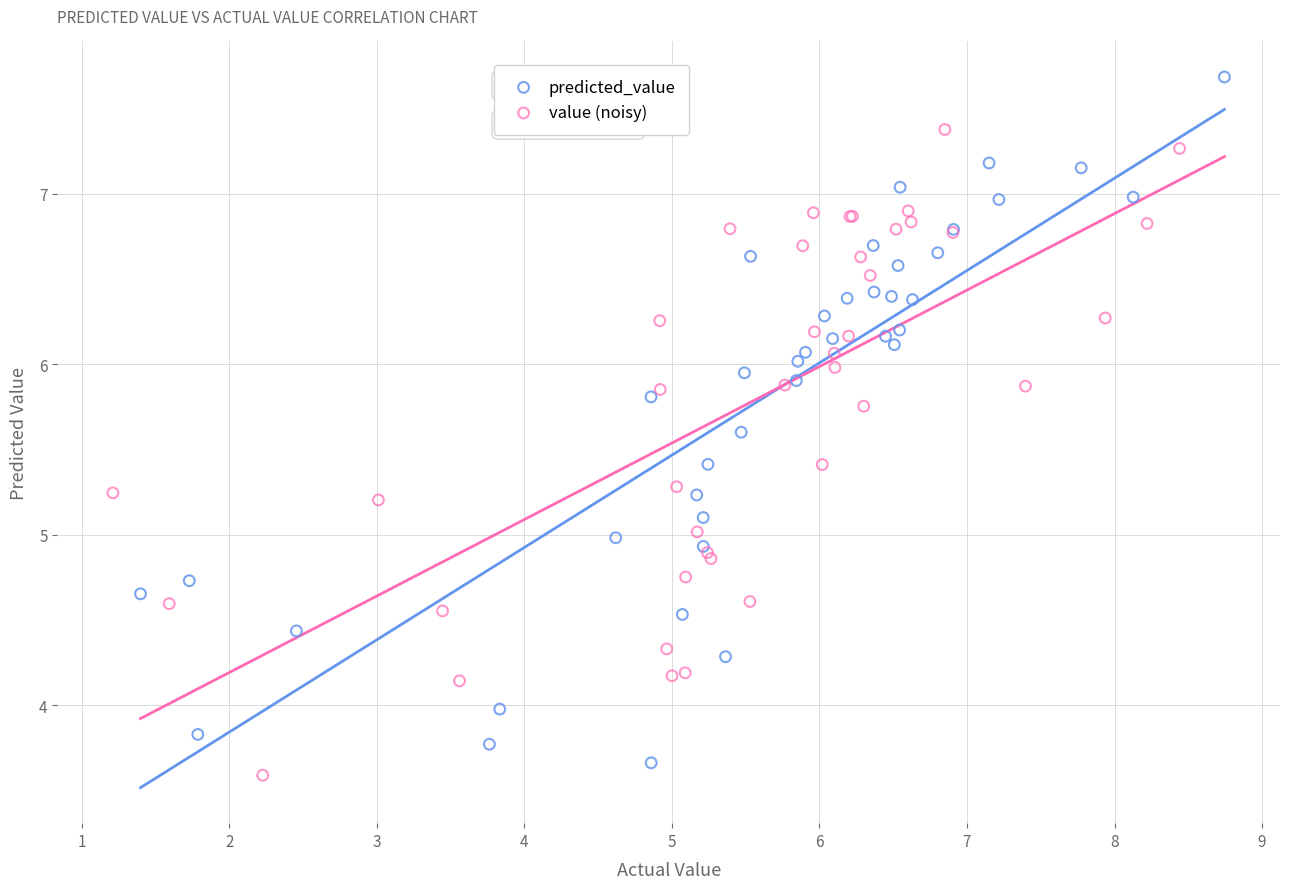

Which series reaches the maximum Y coordinate?

predicted_value